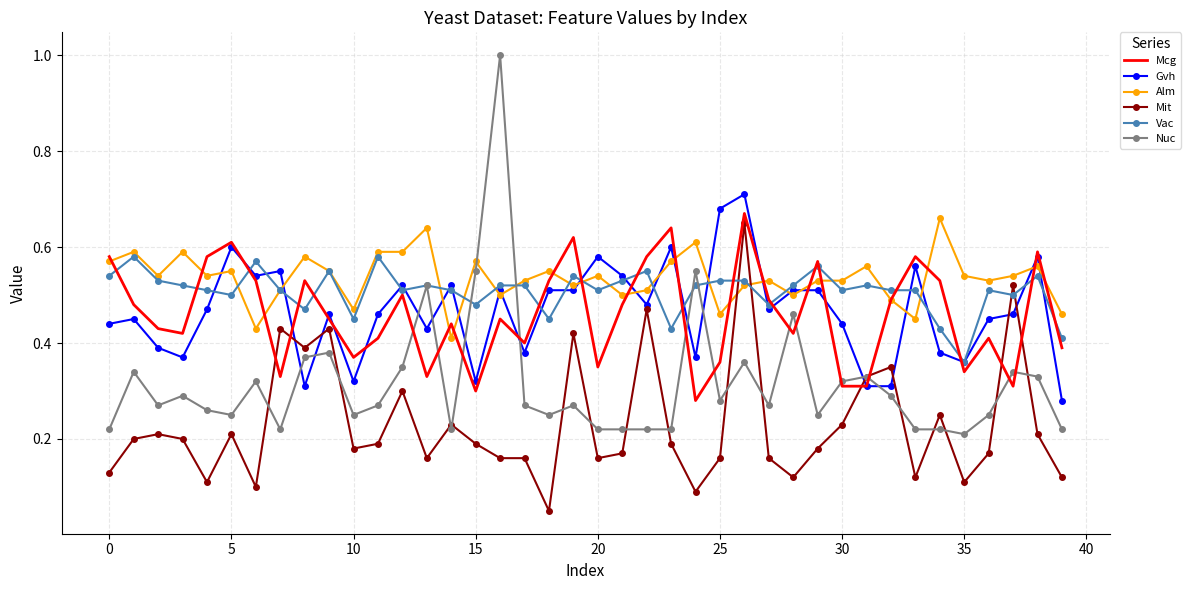

True or false: Nuc and Alm cross at least once.

True